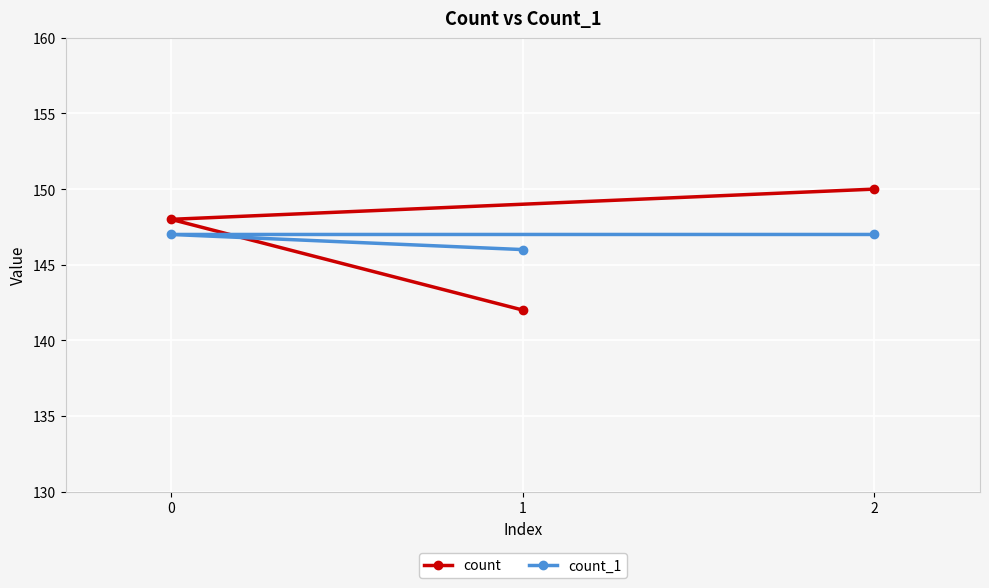

Does the chart display data point markers on the line(s)?

Yes